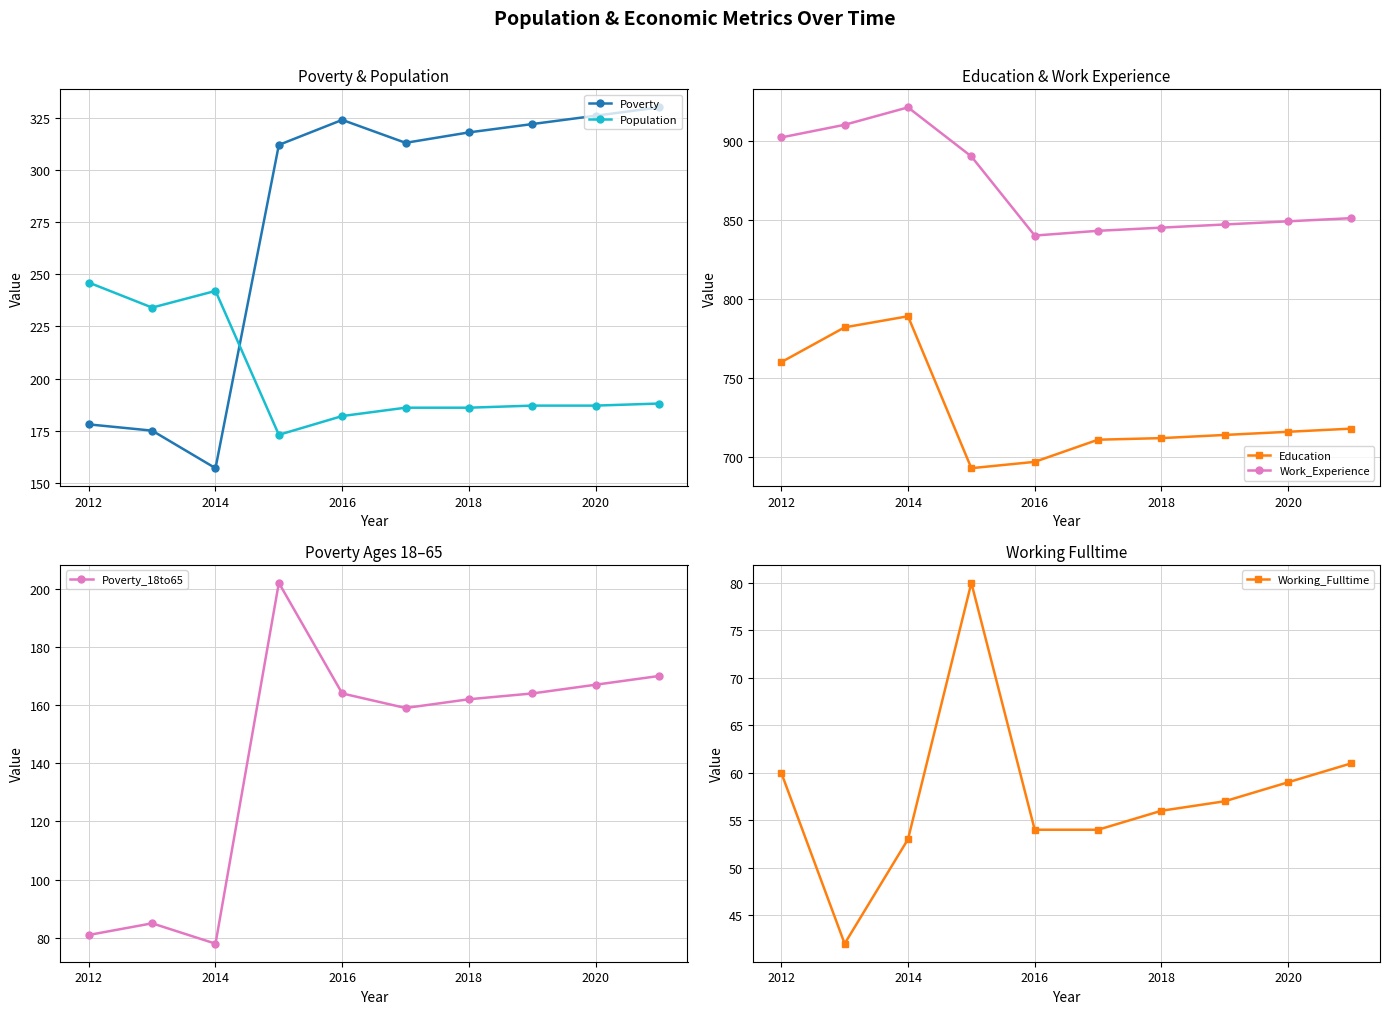

At which label is Education closest to 741?

2012